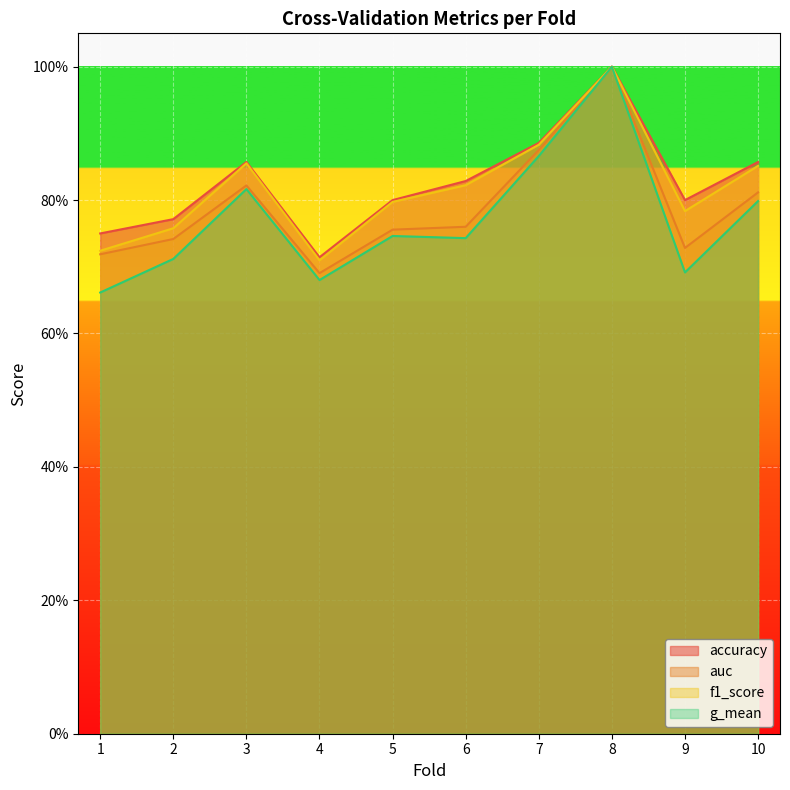

What are all the series names shown in the legend?

accuracy, auc, f1_score, g_mean